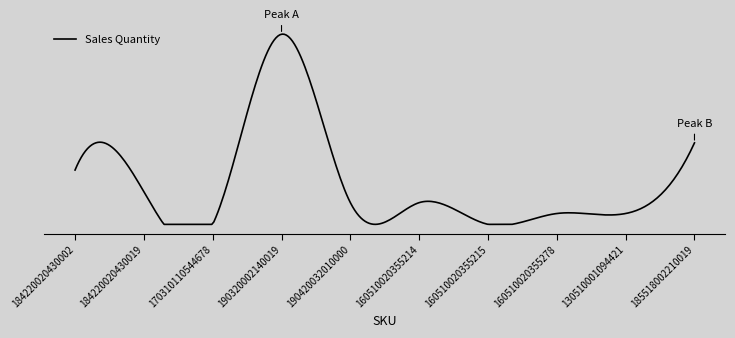

How many interior local valleys (lower than both neighbors) does the data have?

2